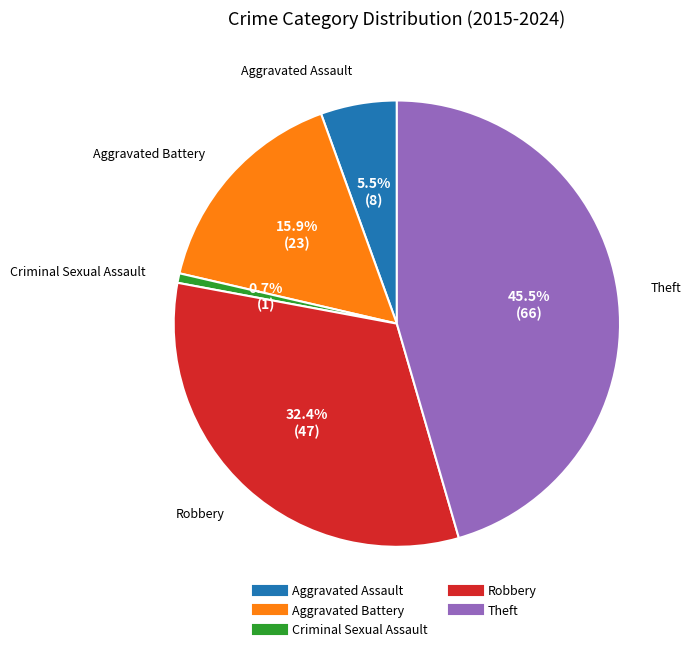

Count the number of slices in the pie.

5